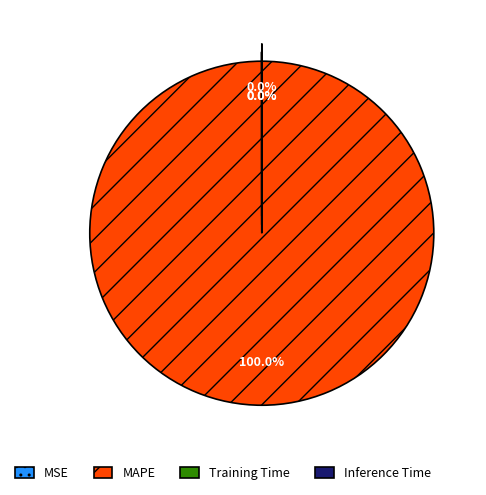

Which category has the biggest portion of the pie?

MAPE